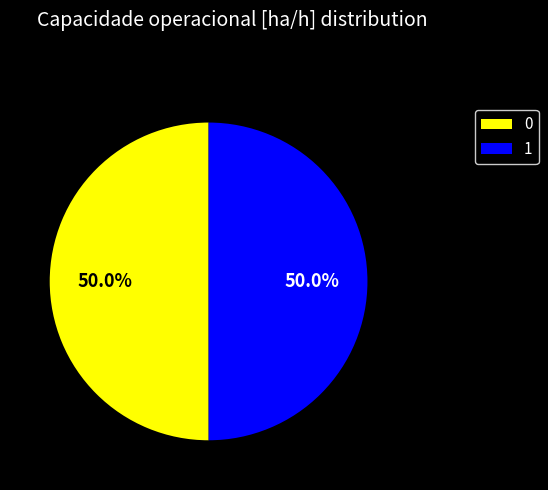

Combined, do 0 and 1 account for over 50%?

Yes